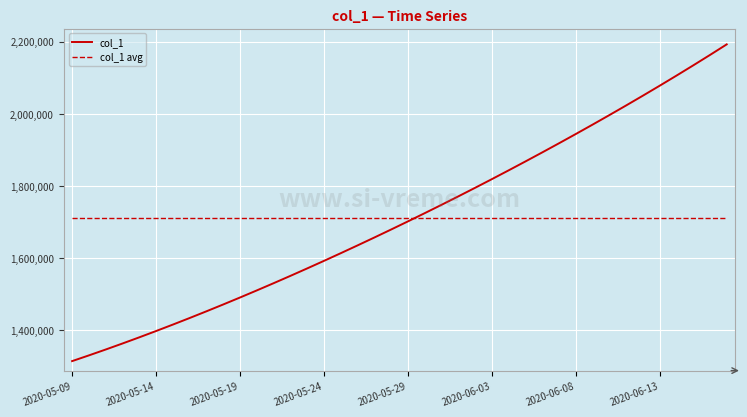

Which series has the largest range (max minus min)?

col_1